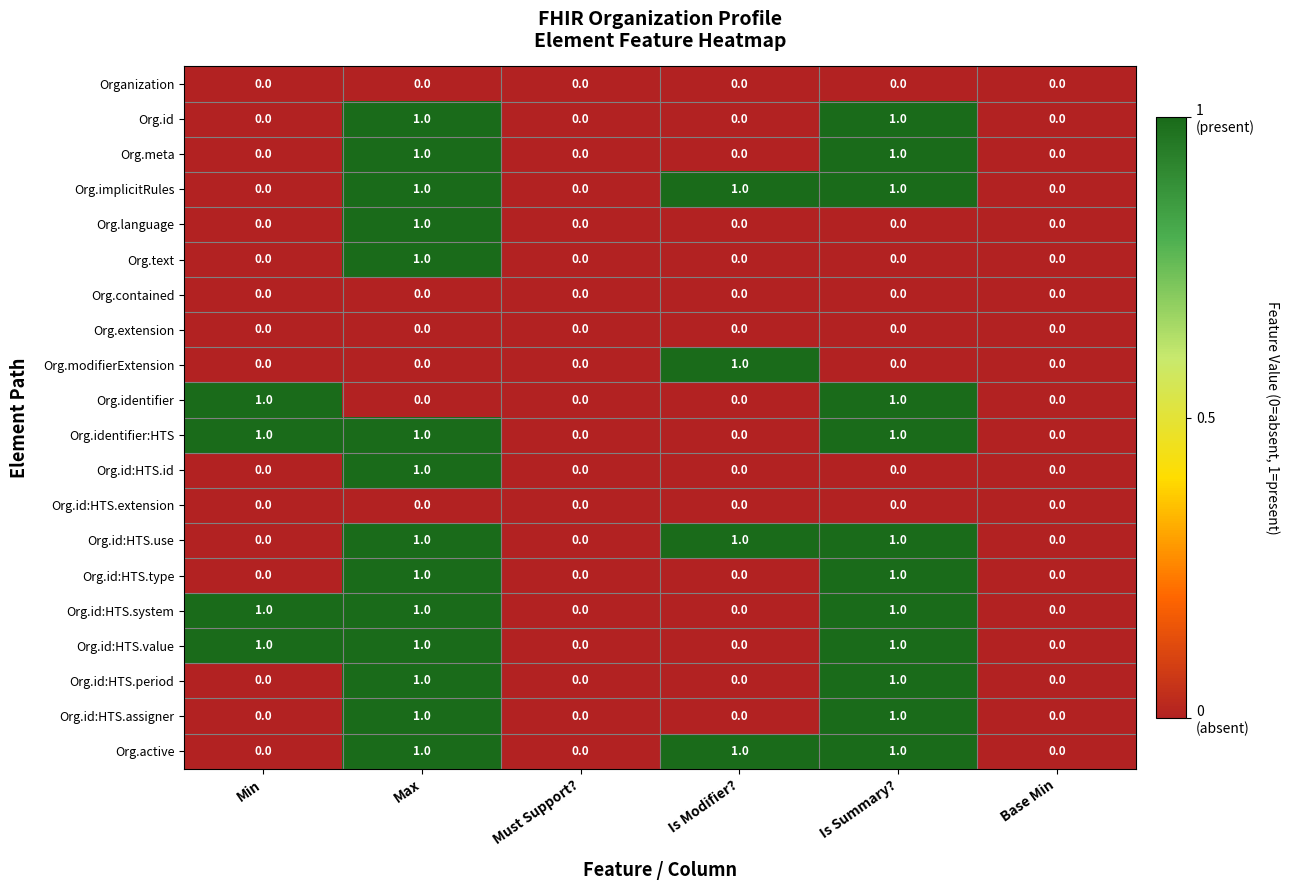

Count the Org.text values in the range 0 to 1.

6